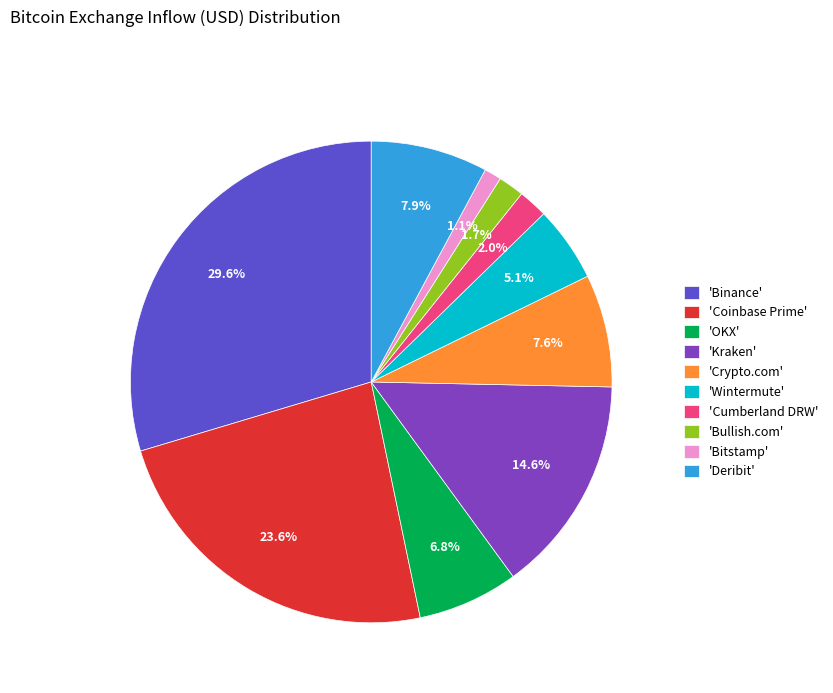

Between 'Deribit' and 'Wintermute', which is larger?

'Deribit'